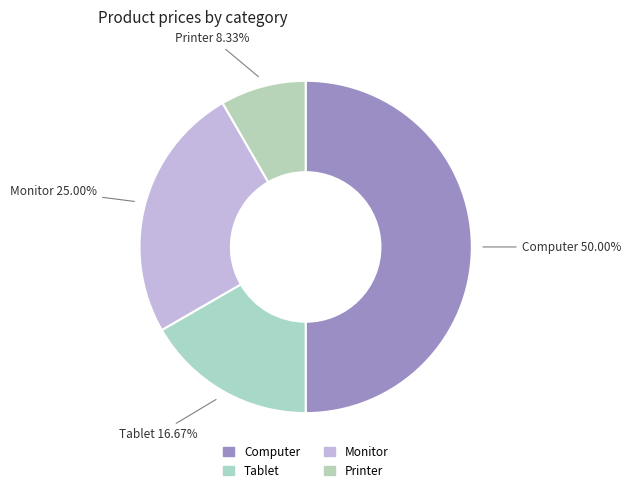

What percentage do Monitor and Printer together represent?

33.3%